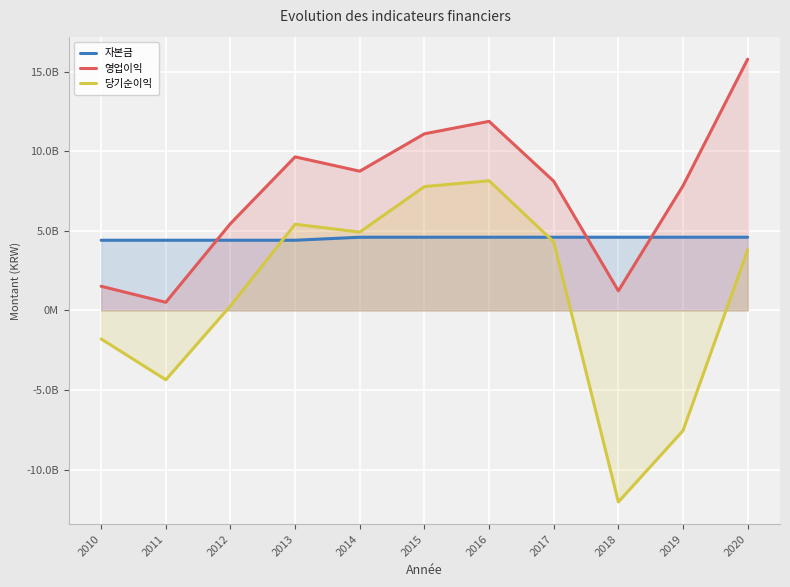

What is the value of the 자본금 point at the 3rd from the left?

4407500000